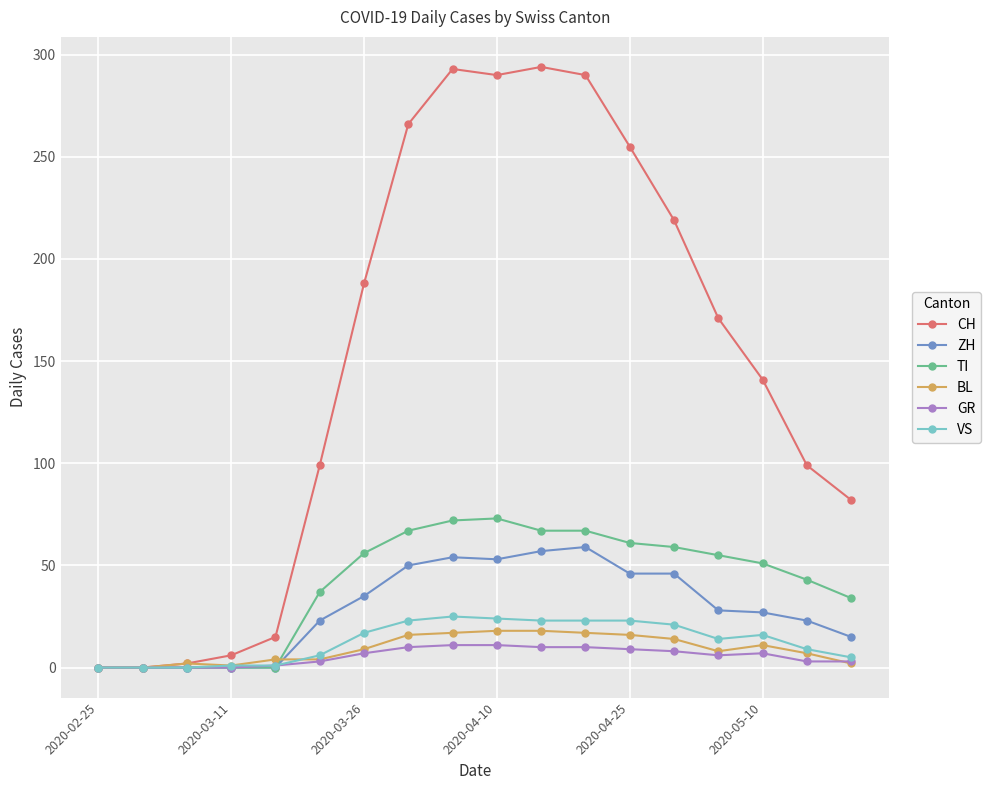

How many data points does each series have?

18